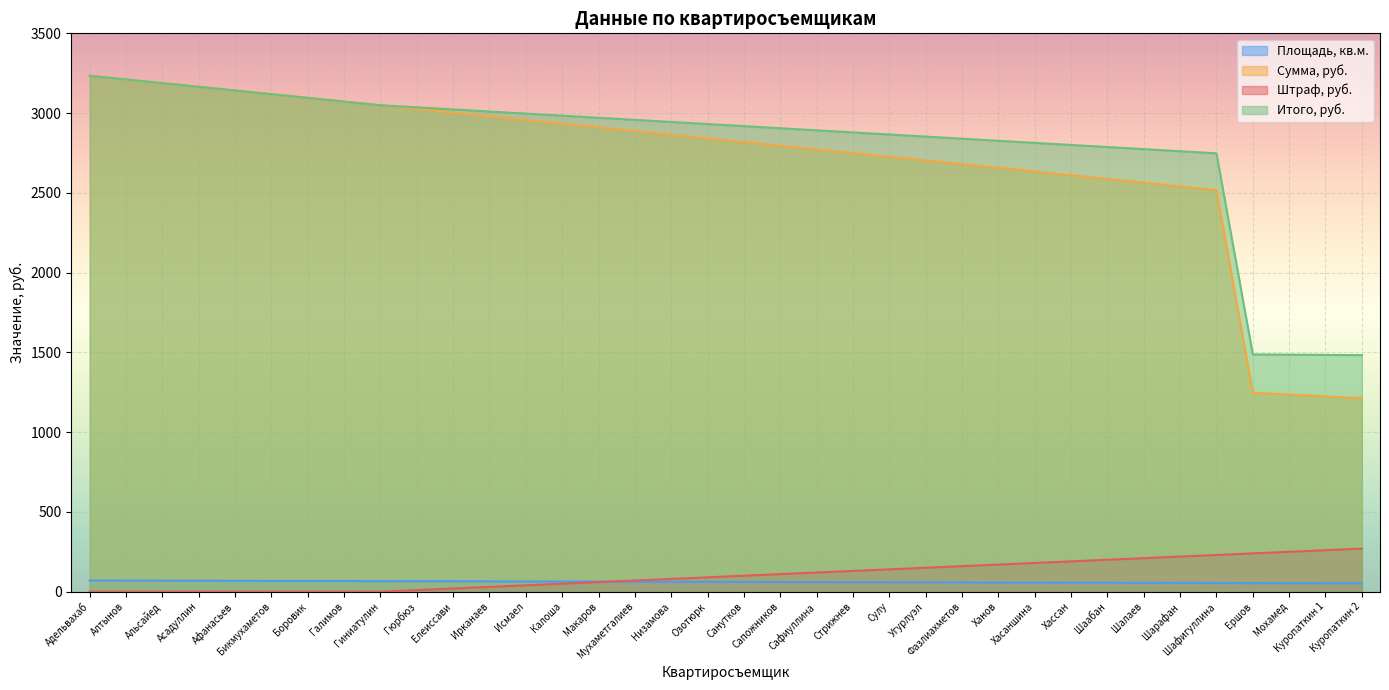

Is it true that Штраф, руб. equals 64.8 at Исмаел?

False